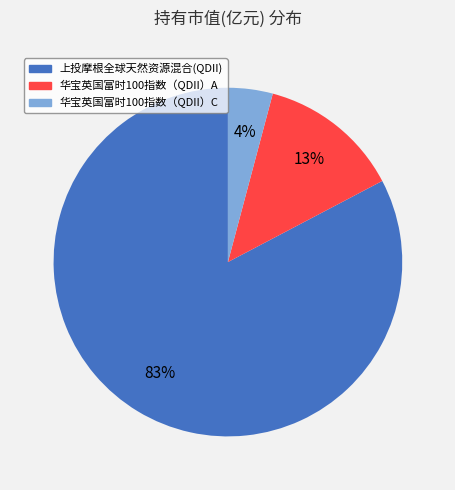

To the nearest percent, what is the combined percentage of 华宝英国富时100指数（QDII）A and 上投摩根全球天然资源混合(QDII)?

96%